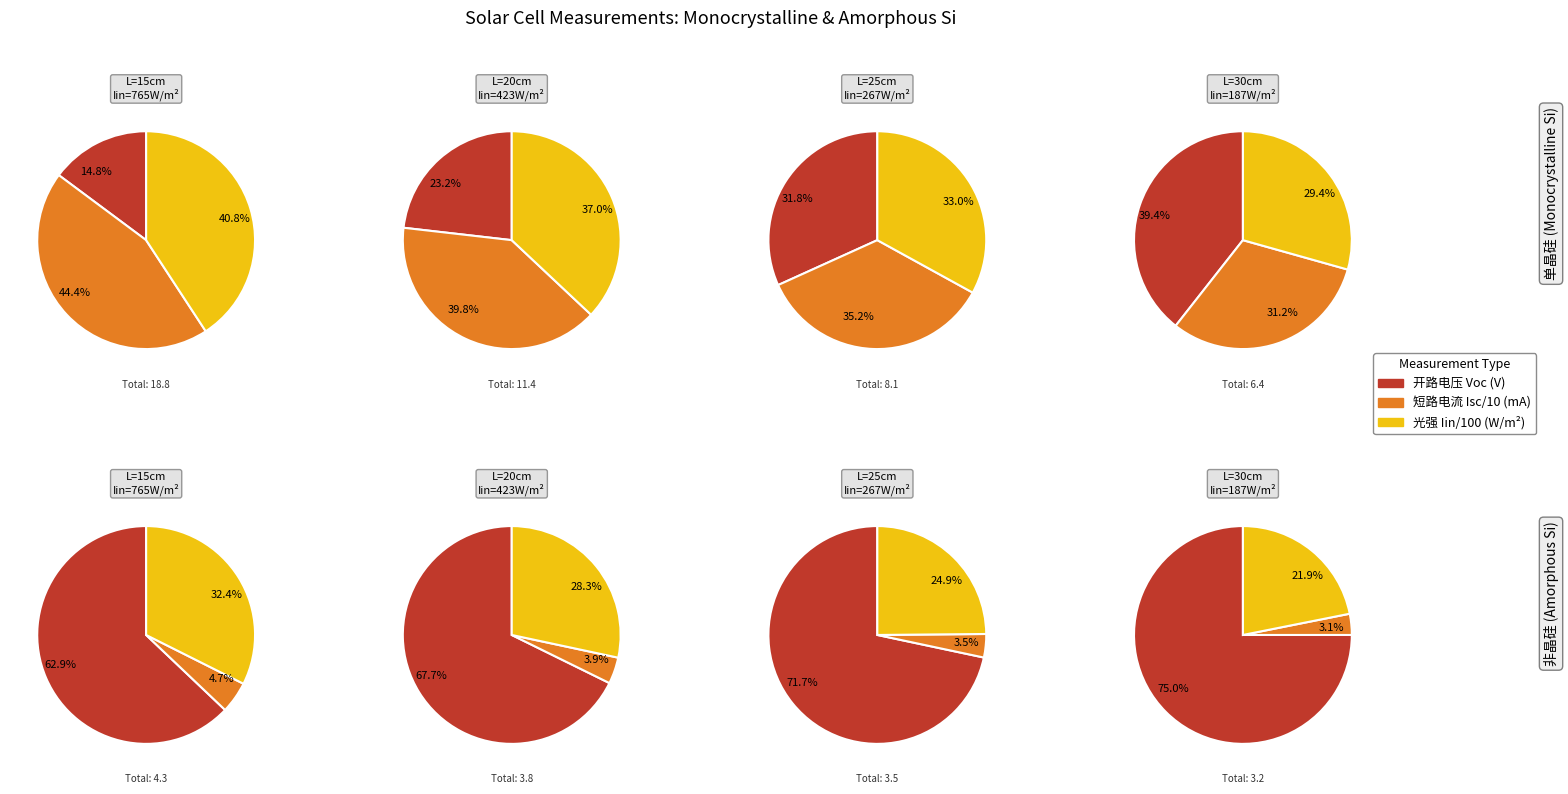

How much of the chart is everything except 15?

86.2%